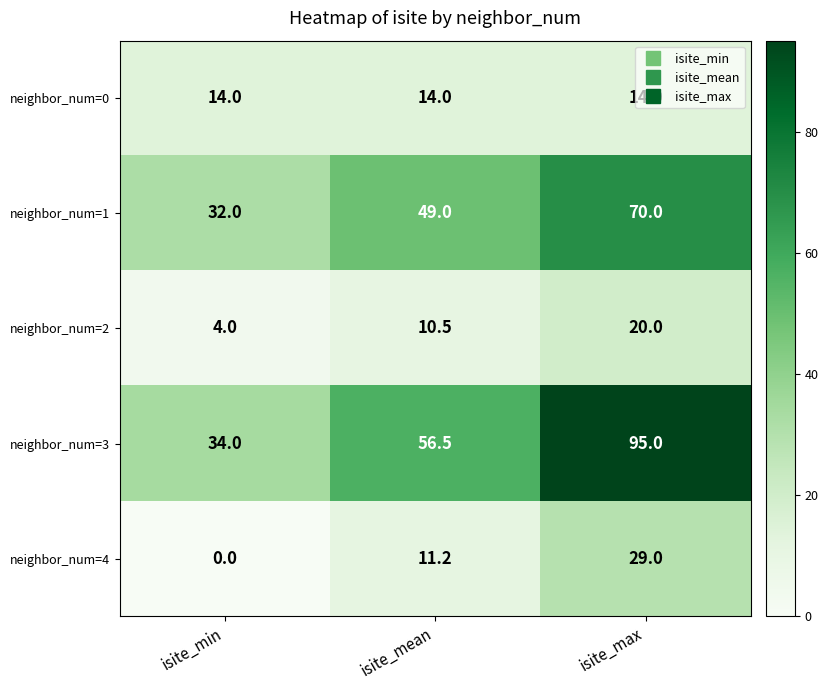

Rank the series at isite_min from lowest to highest value.

neighbor_num=4, neighbor_num=2, neighbor_num=0, neighbor_num=1, neighbor_num=3